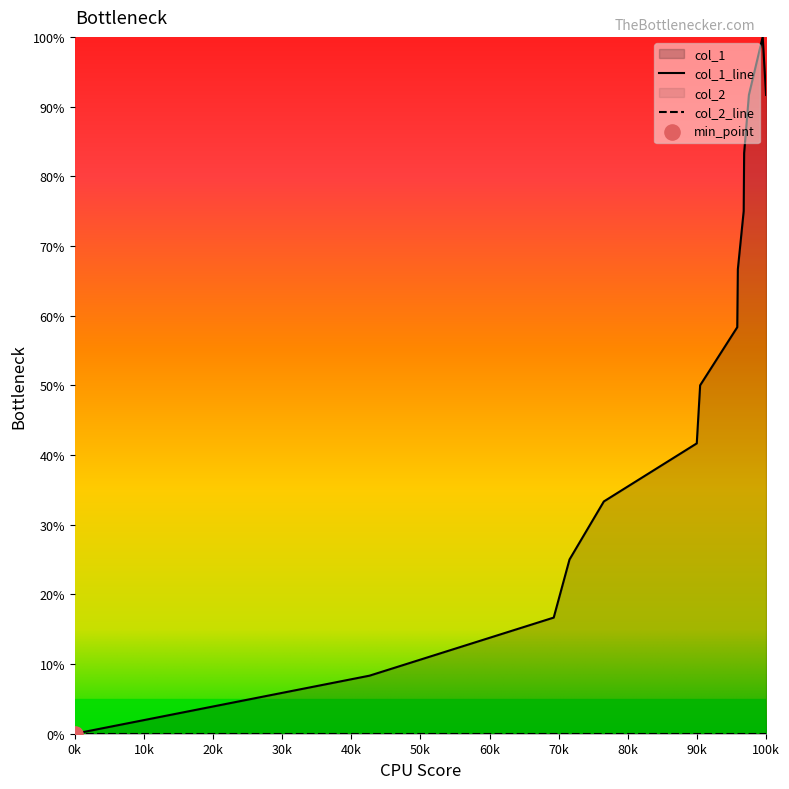

Between 1534947038 and 1530475794, which is larger?

1534947038